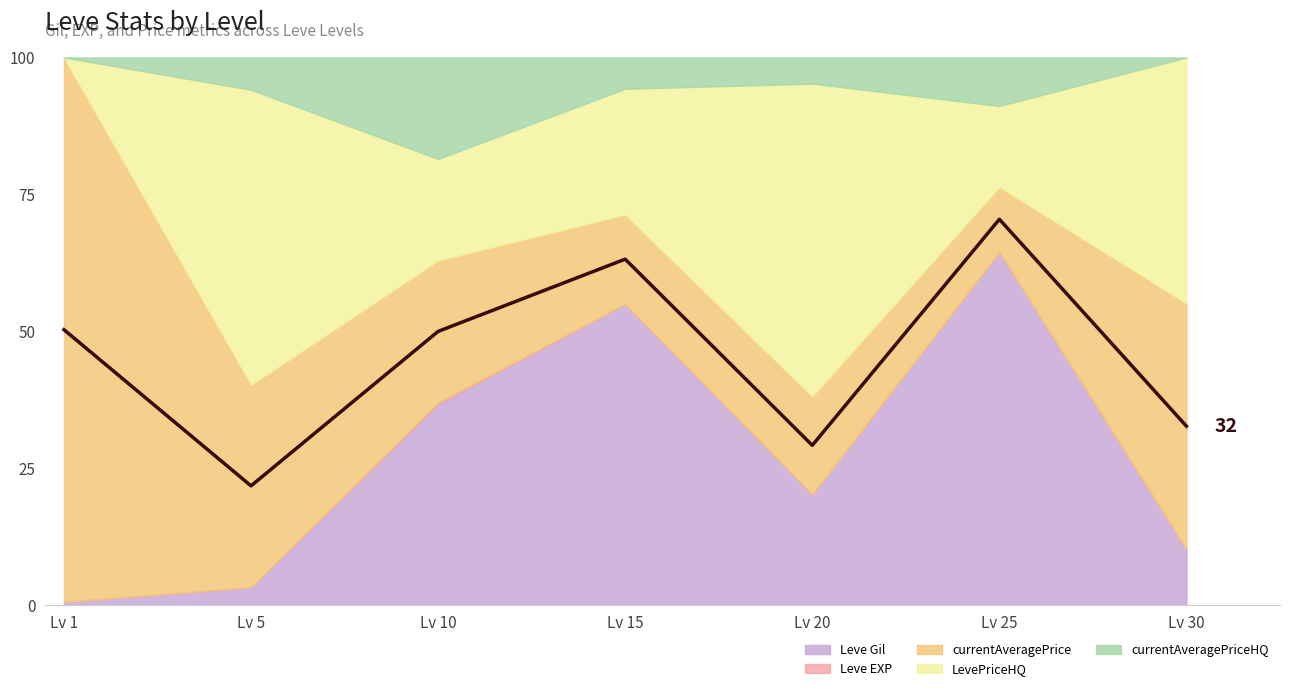

Where is the data nearest to the value 46?

Lv 10